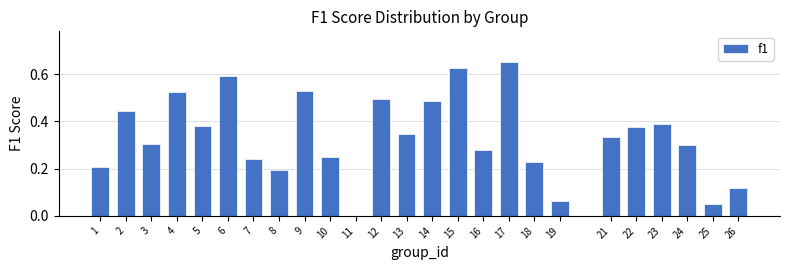

What is the sum of all values?

8.4